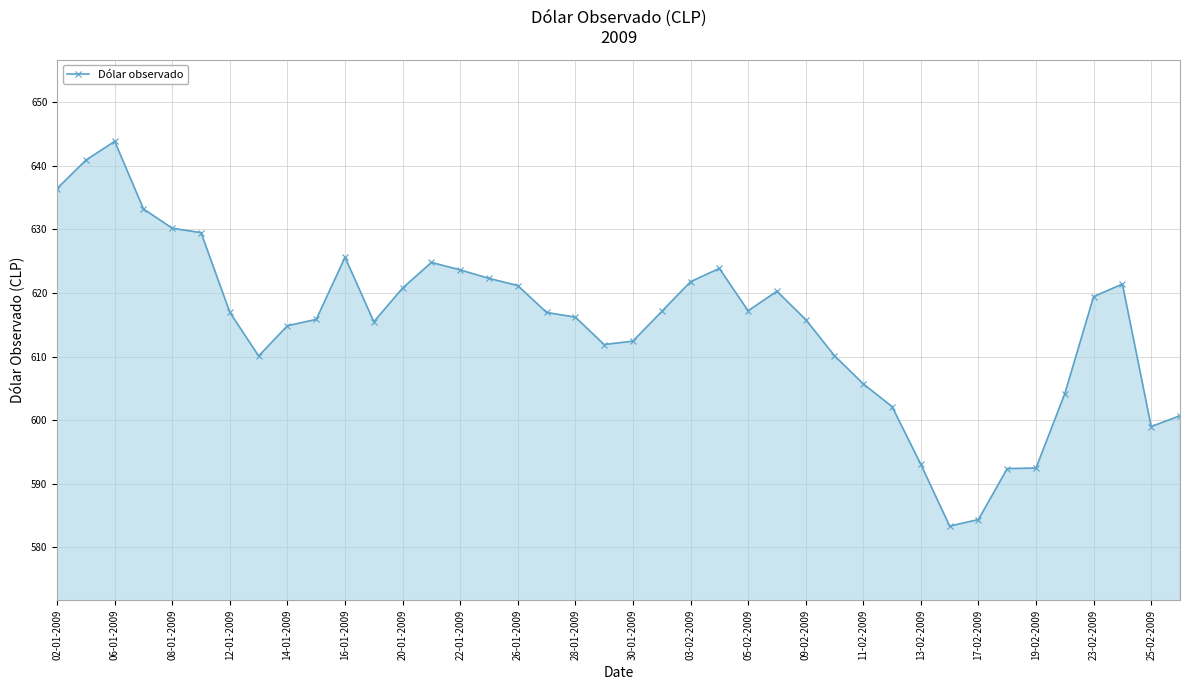

How many categories are shown in the chart?

40